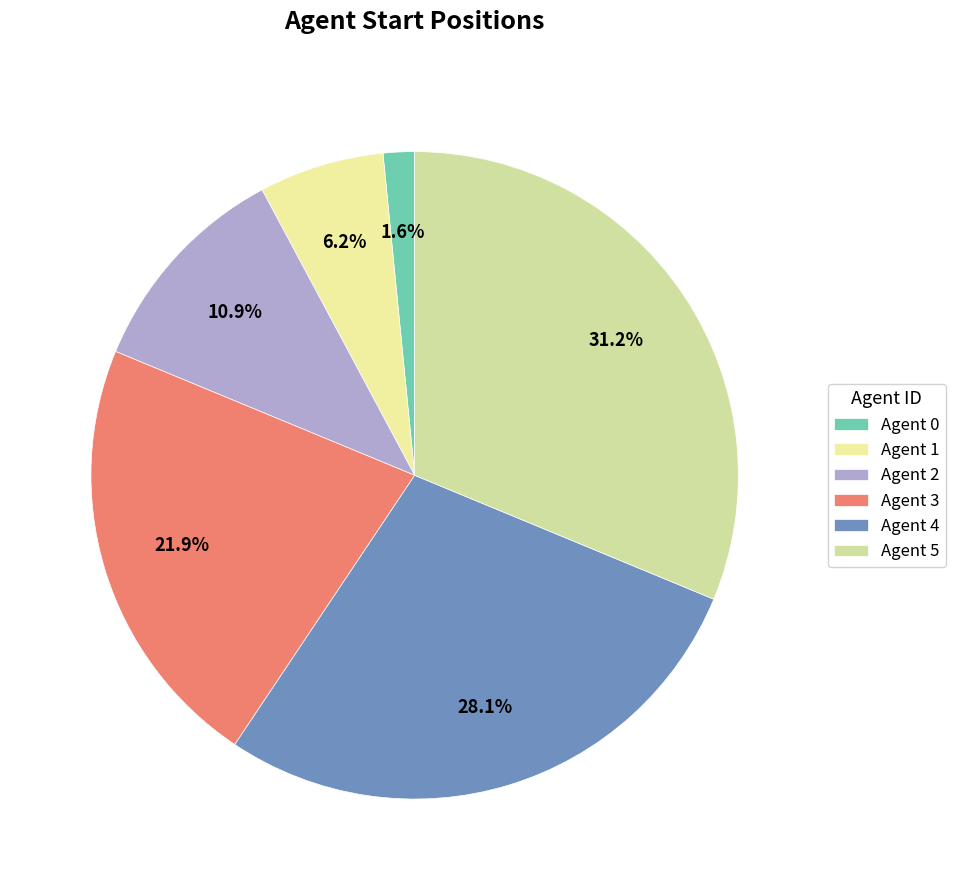

Is there a majority slice in this chart?

No